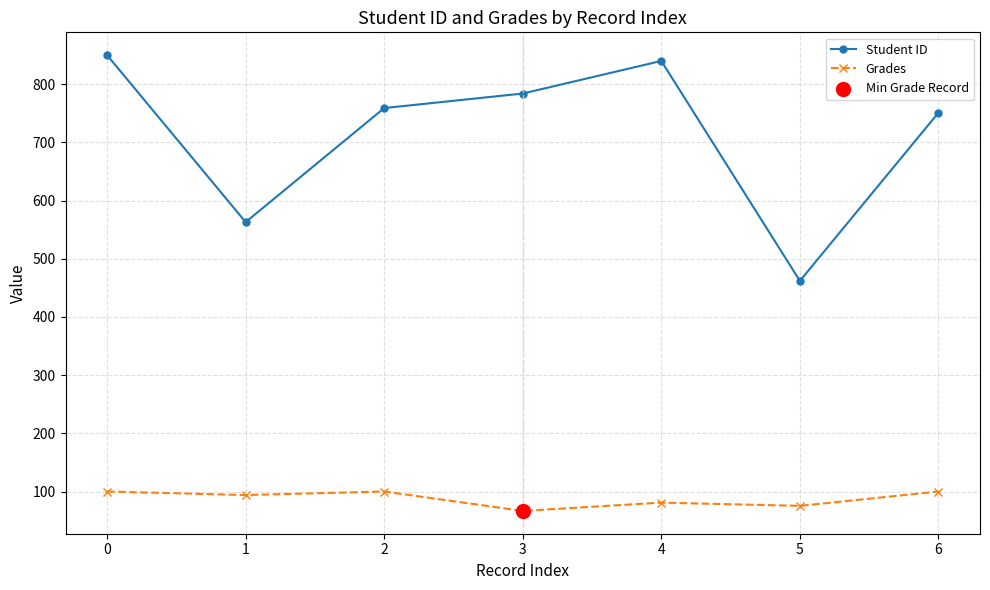

What is the total value across all series at 2?

859.0